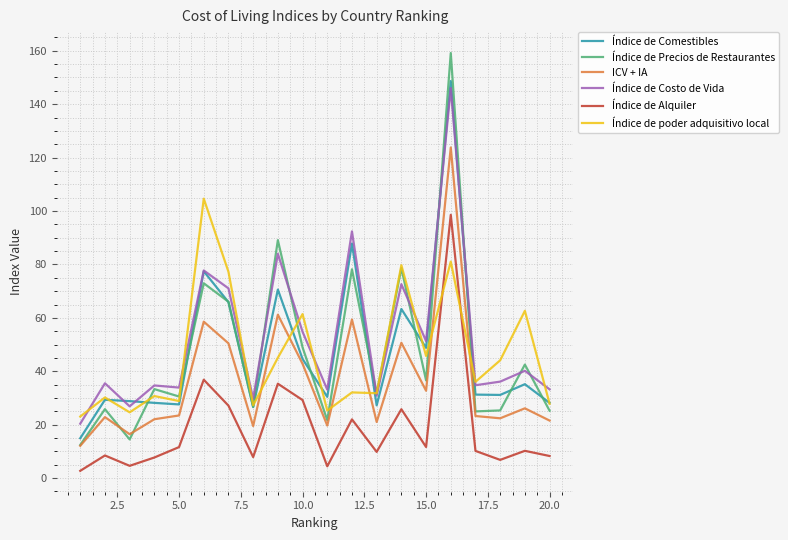

What is the minimum value for ICV + IA?

12.1